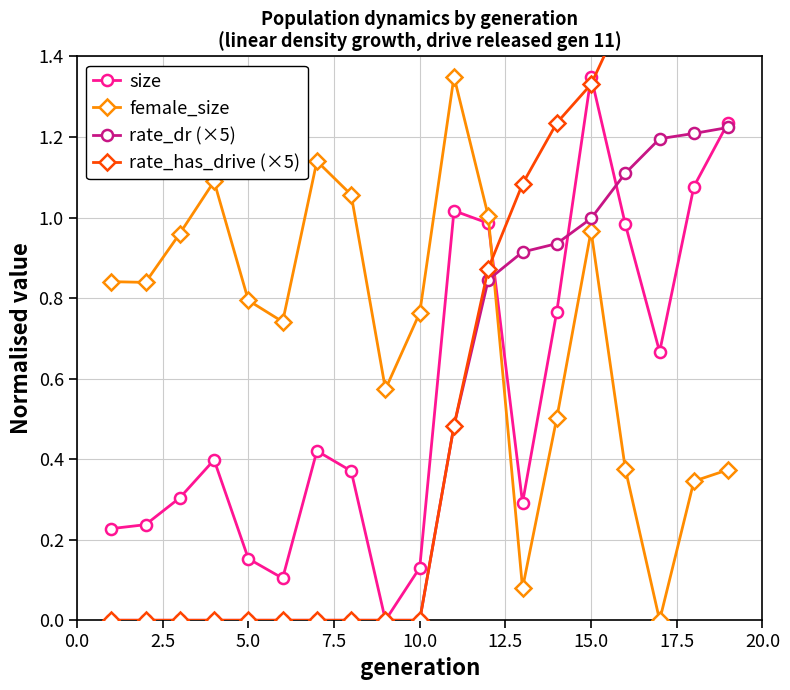

How many intersections are there between size and female_size?

1